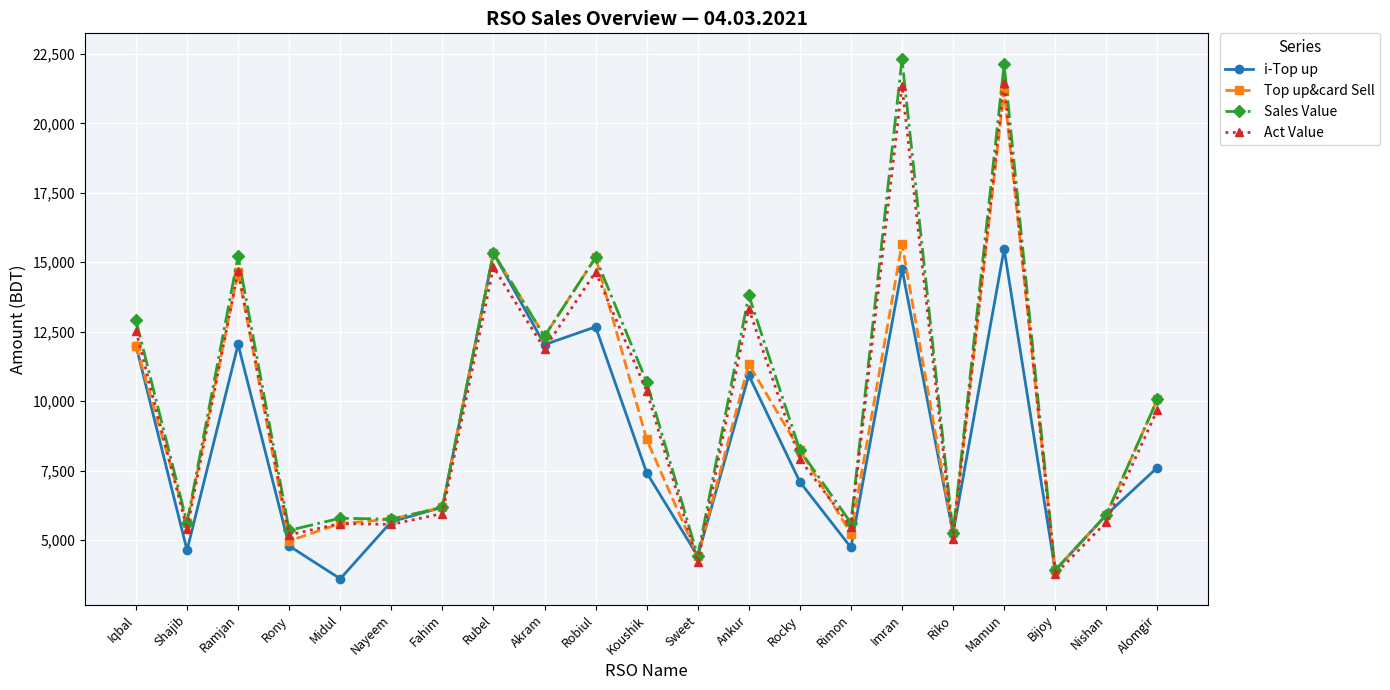

List the series in order of their peak value, highest first.

Sales Value, Act Value, Top up&card Sell, i-Top up